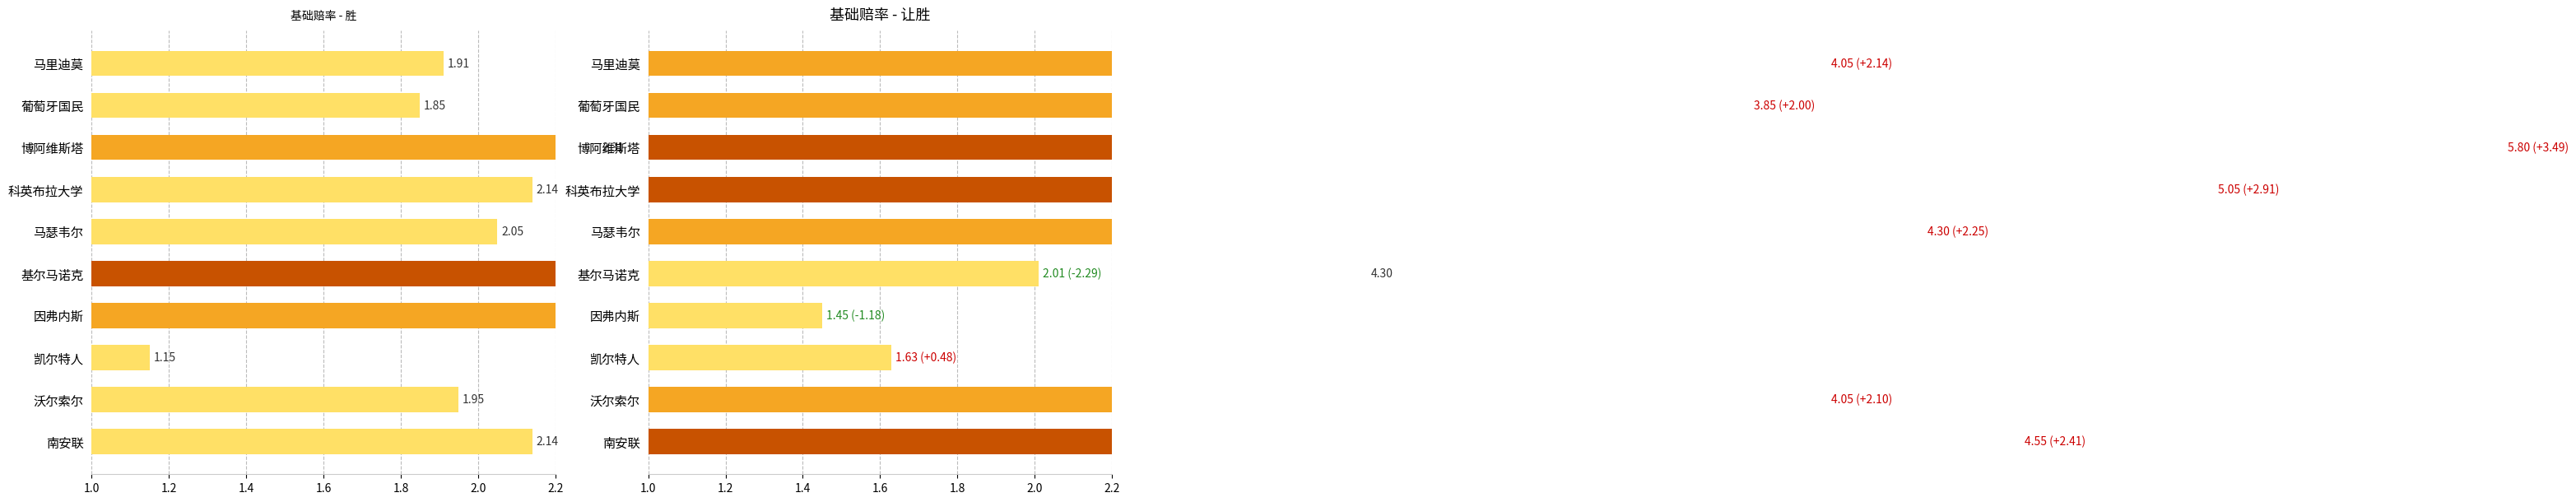

Rank the series at 沃尔索尔 from lowest to highest value.

胜, 让胜